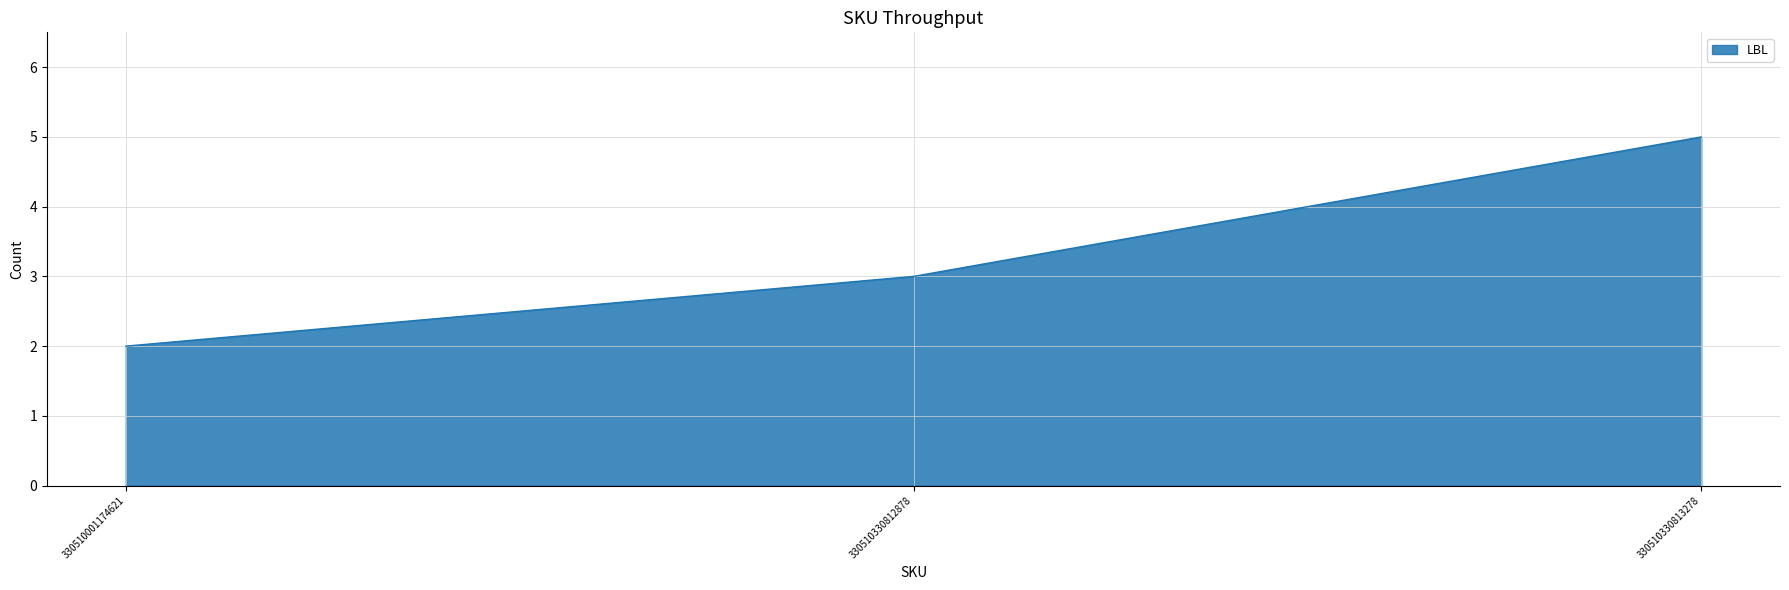

Is it true that the value at 330510330812878 is 3?

True